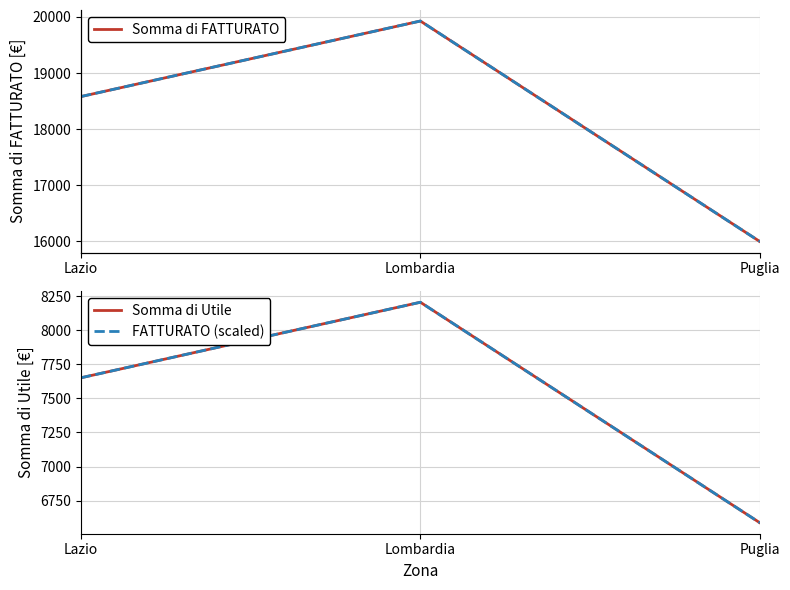

What is the sum of all FATTURATO (ref) values?

54507.1